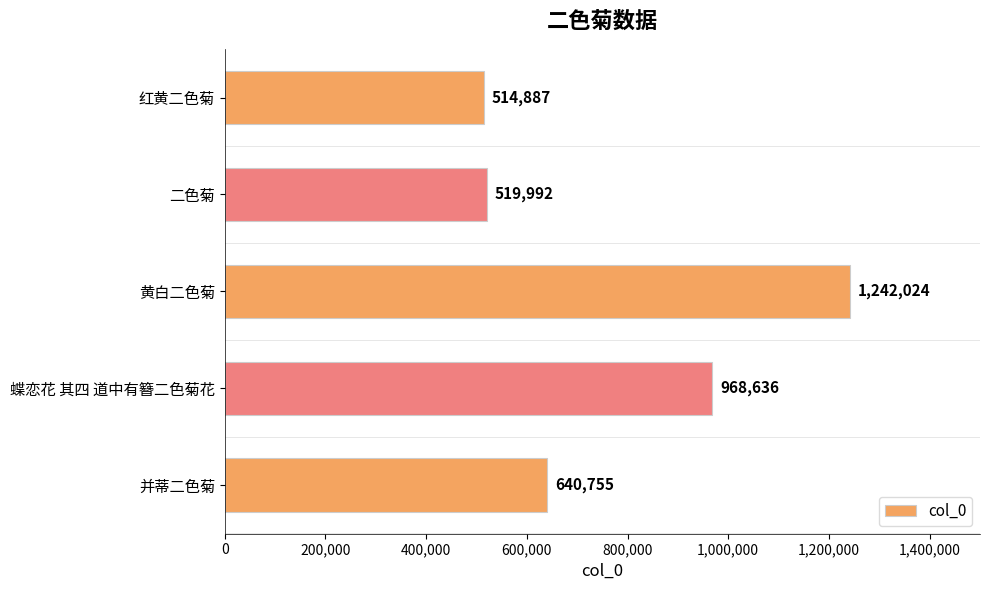

How many series are shown in this chart?

1